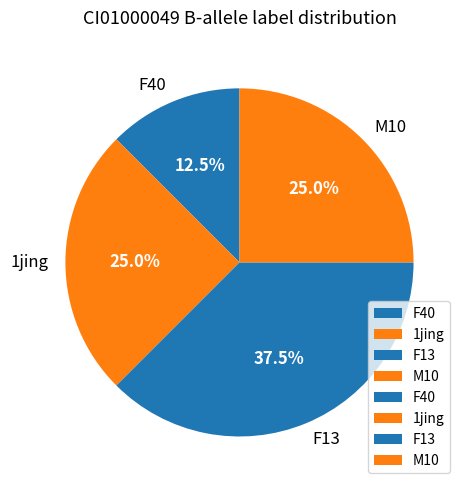

Is there a majority slice in this chart?

No